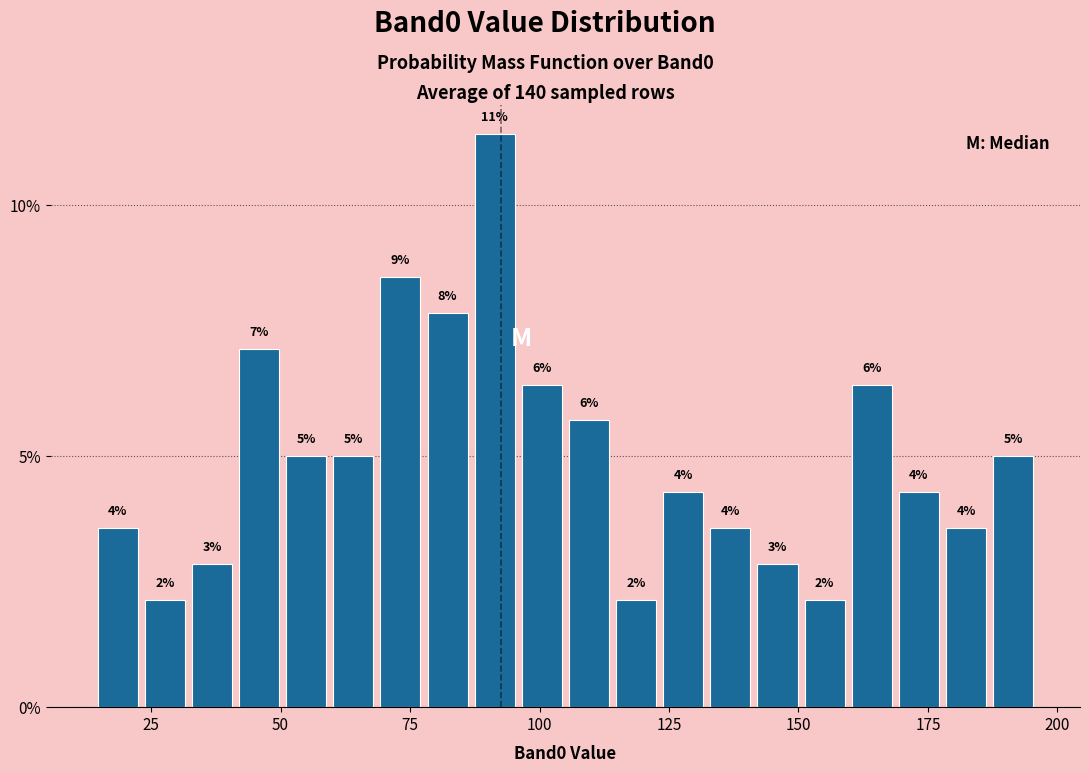

Around what value on the x-axis is the tallest bar? Give the approximate position of its centre, as read against the axis.

90